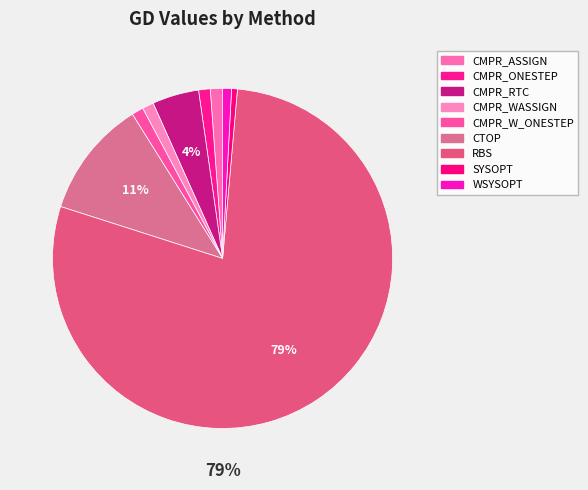

Count the number of slices in the pie.

9